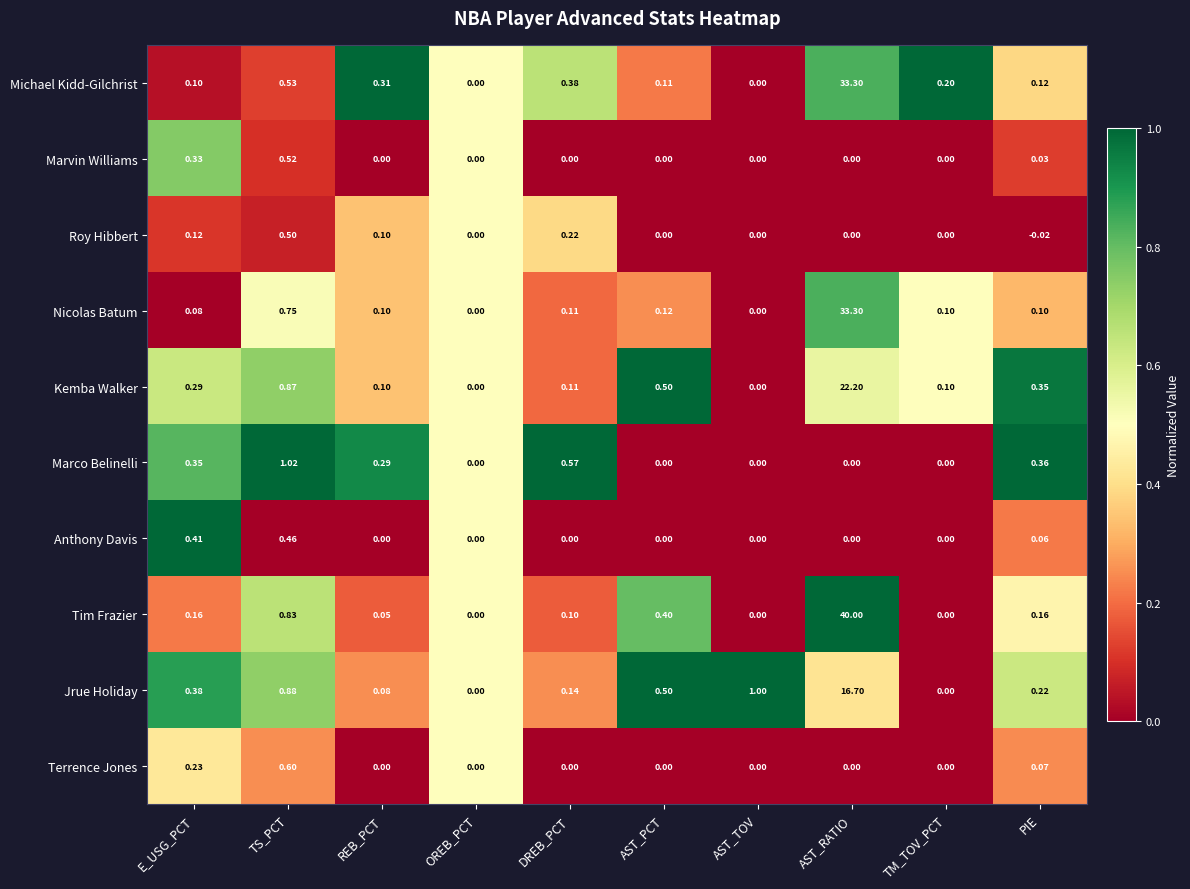

Which series has the largest total across all categories?

Tim Frazier